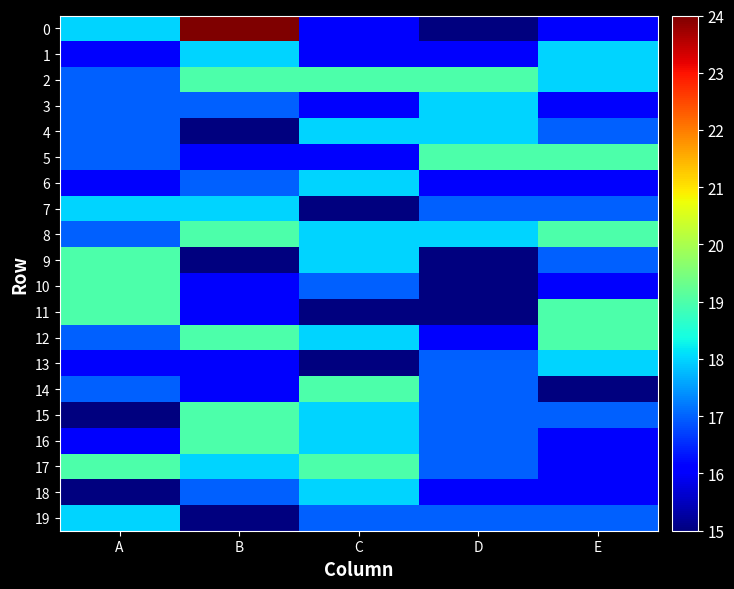

Which label corresponds to the smallest value in the chart?

D